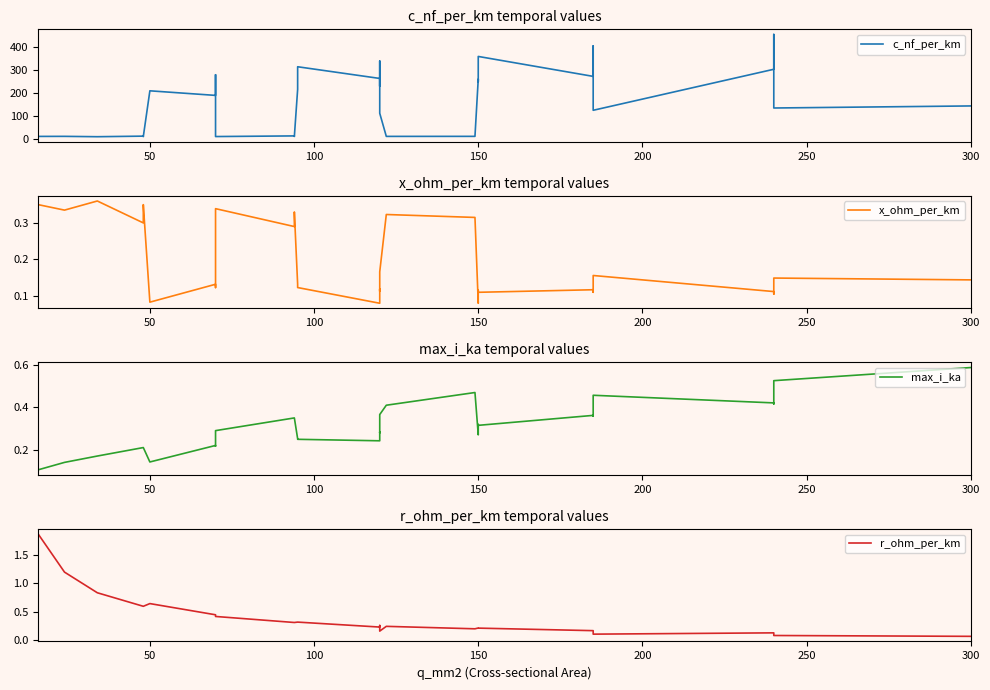

Reading right to left, list all the values displayed in this chart.

c_nf_per_km: 144.0	135.0	456.0	304.0	125.0	406.0	273.0	360.0	250.0	261.0	11.2	11.1	112.0	340.0	230.0	264.0	315.0	216.0	10.8	13.2	10.4	280.0	190.0	210.0	10.1	12.2	9.7	11.2	11.0
x_ohm_per_km: 0.1	0.1	0.1	0.1	0.2	0.1	0.1	0.1	0.1	0.1	0.3	0.3	0.2	0.1	0.1	0.1	0.1	0.1	0.3	0.3	0.3	0.1	0.1	0.1	0.3	0.3	0.4	0.3	0.3
max_i_ka: 0.6	0.5	0.4	0.4	0.5	0.4	0.4	0.3	0.3	0.3	0.5	0.4	0.4	0.3	0.3	0.2	0.2	0.3	0.3	0.3	0.3	0.2	0.2	0.1	0.2	0.2	0.2	0.1	0.1
r_ohm_per_km: 0.1	0.1	0.1	0.1	0.1	0.2	0.2	0.2	0.2	0.2	0.2	0.2	0.2	0.3	0.3	0.2	0.3	0.3	0.3	0.3	0.4	0.4	0.4	0.6	0.6	0.6	0.8	1.2	1.9